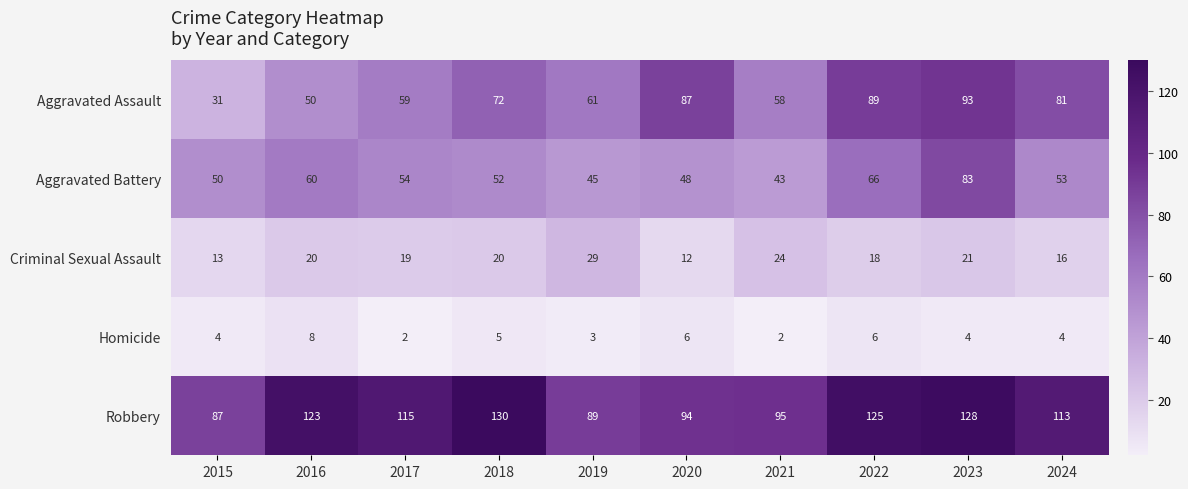

At which label does Criminal Sexual Assault reach its peak?

2019